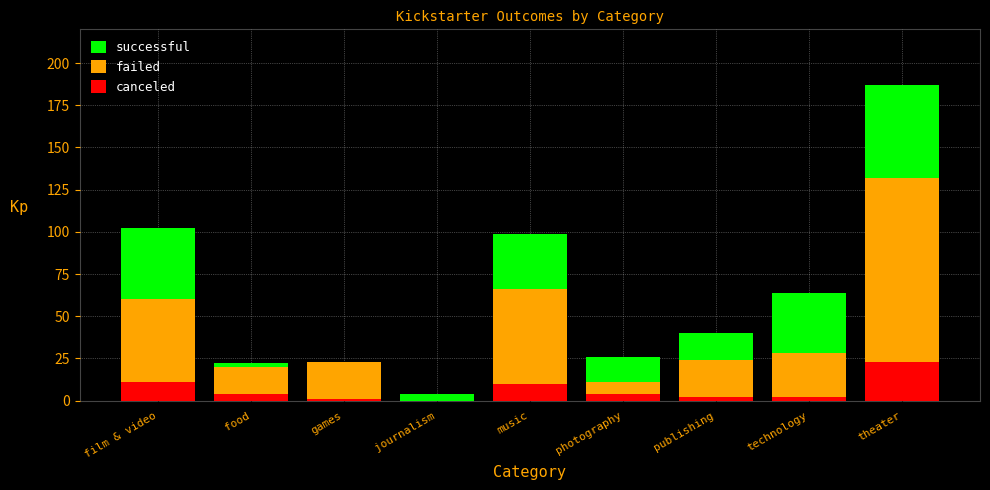

Between film & video and journalism, which series saw the biggest shift?

successful